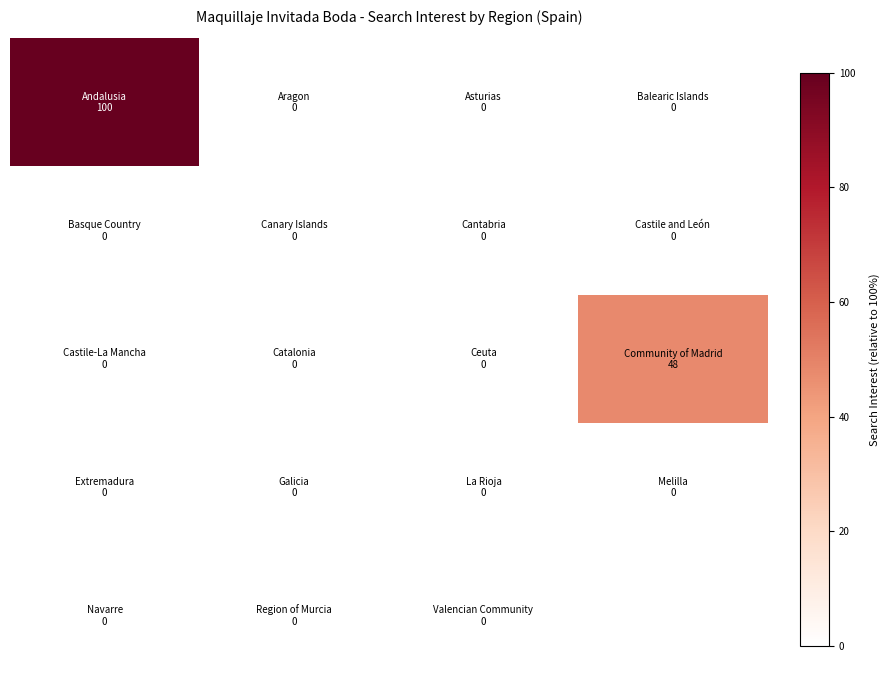

What is the greatest value displayed?

100.0